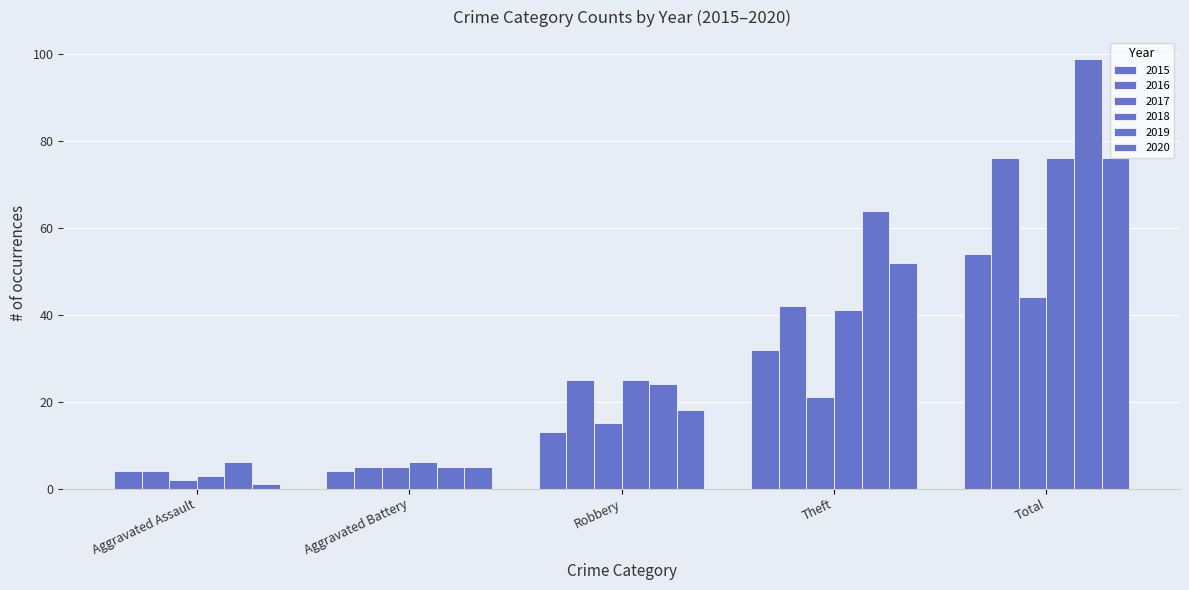

How many bars are there in total?

30